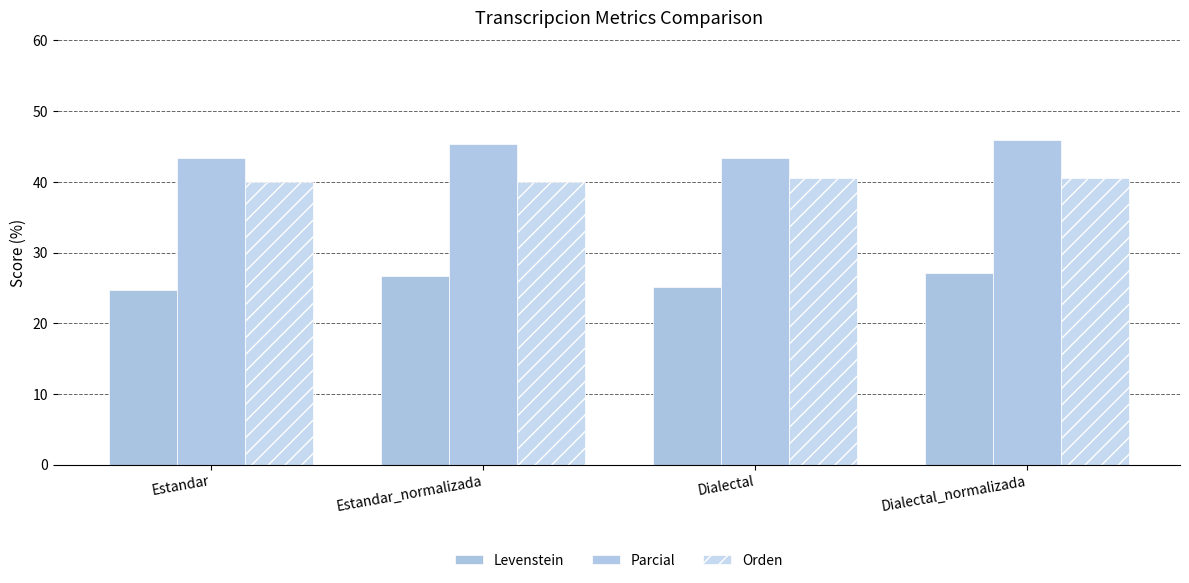

What is the average value of the Levenstein series?

25.9